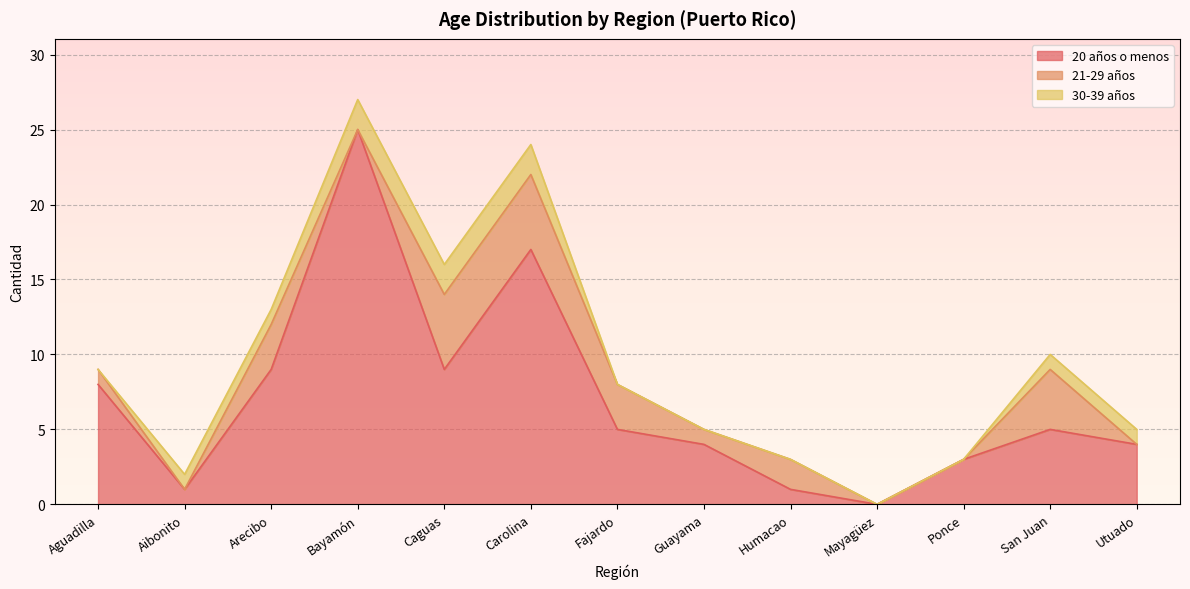

List the series in order of their peak value, lowest first.

30-39 años, 21-29 años, 20 años o menos